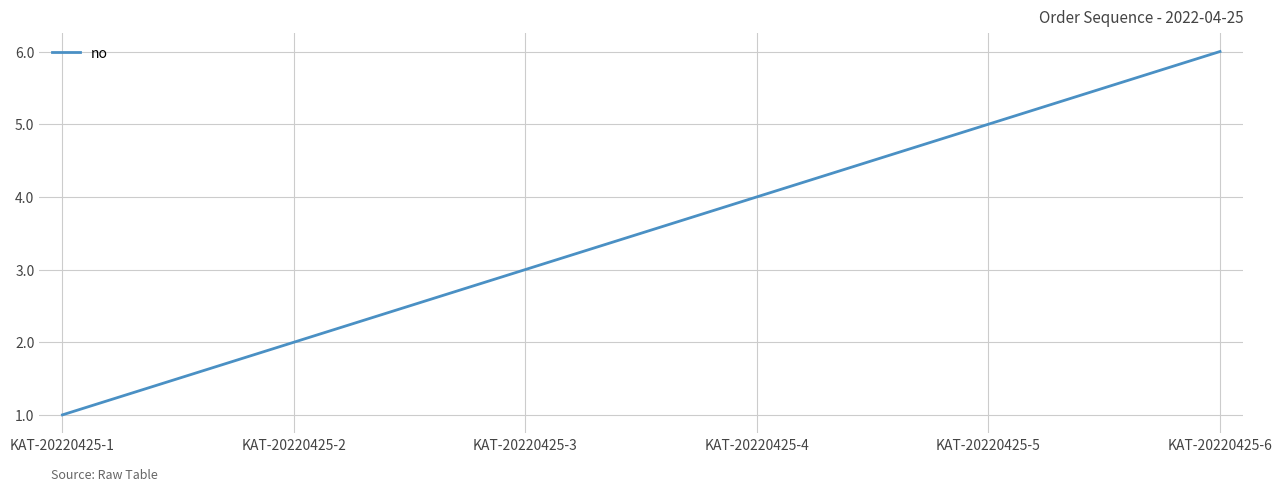

How many values are between 2 and 5?

4